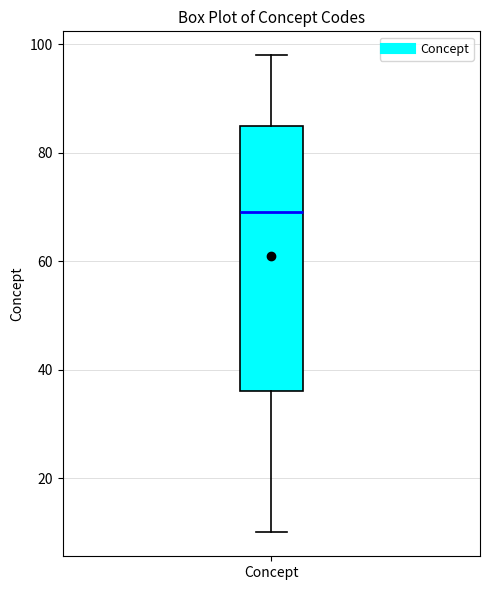

Transcribe this box plot: give where the median line is, the range the box spans, and where the two whiskers end, as read against the y-axis. The values are not printed on the chart, so give them approximately, as read against the axis.

median 70, box 36 to 86, whiskers 10 to 98